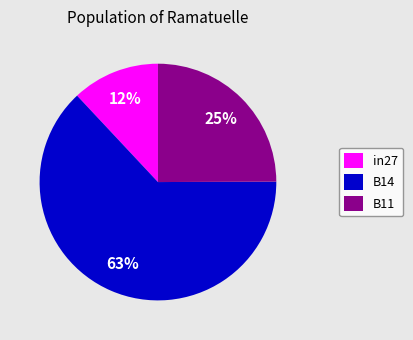

How many slices are in this pie chart?

3